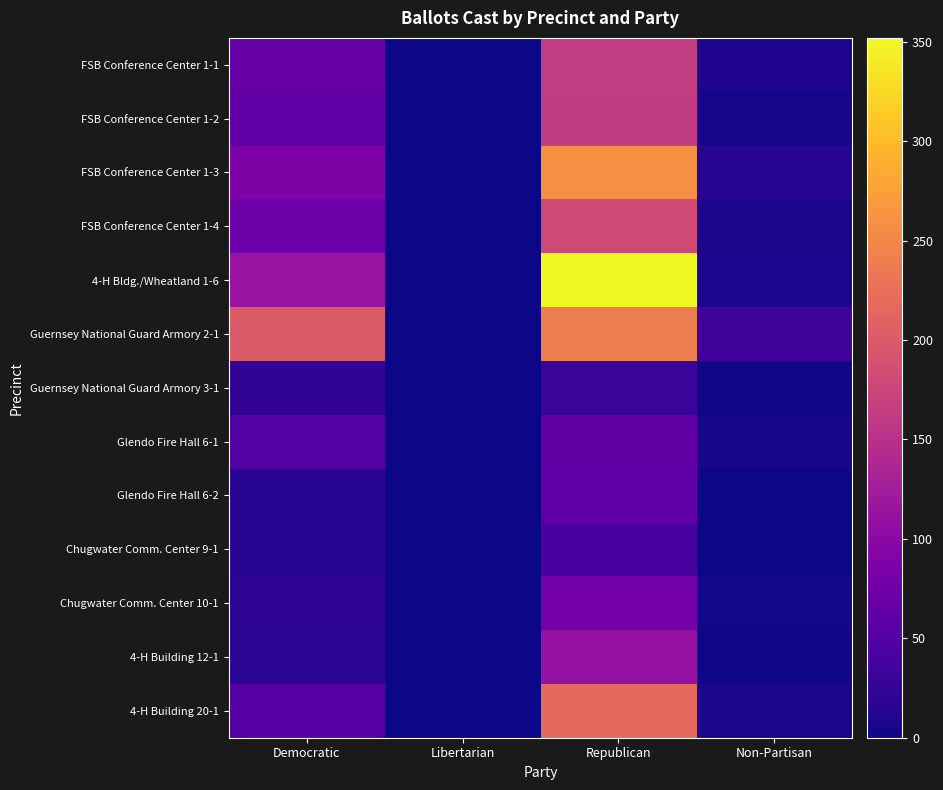

Reading left to right, extract all data points from this chart.

FSB Conference Center 1-1: Democratic=66	Libertarian=0	Republican=163	Non-Partisan=10
FSB Conference Center 1-2: Democratic=62	Libertarian=0	Republican=161	Non-Partisan=5
FSB Conference Center 1-3: Democratic=88	Libertarian=1	Republican=258	Non-Partisan=15
FSB Conference Center 1-4: Democratic=74	Libertarian=1	Republican=181	Non-Partisan=8
4-H Bldg./Wheatland 1-6: Democratic=113	Libertarian=0	Republican=352	Non-Partisan=9
Guernsey National Guard Armory 2-1: Democratic=200	Libertarian=0	Republican=241	Non-Partisan=33
Guernsey National Guard Armory 3-1: Democratic=22	Libertarian=0	Republican=28	Non-Partisan=2
Glendo Fire Hall 6-1: Democratic=50	Libertarian=0	Republican=64	Non-Partisan=6
Glendo Fire Hall 6-2: Democratic=16	Libertarian=0	Republican=62	Non-Partisan=1
Chugwater Comm. Center 9-1: Democratic=17	Libertarian=0	Republican=42	Non-Partisan=0
Chugwater Comm. Center 10-1: Democratic=20	Libertarian=0	Republican=79	Non-Partisan=4
4-H Building 12-1: Democratic=19	Libertarian=0	Republican=110	Non-Partisan=2
4-H Building 20-1: Democratic=53	Libertarian=0	Republican=218	Non-Partisan=8